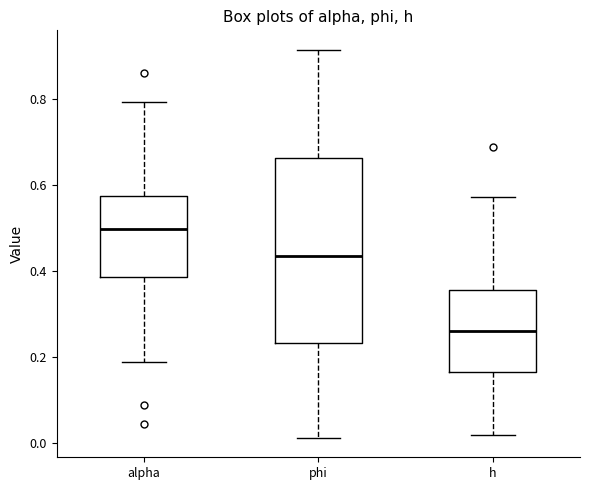

Comparing the boxes themselves (not the whiskers), which one is the tallest?

phi